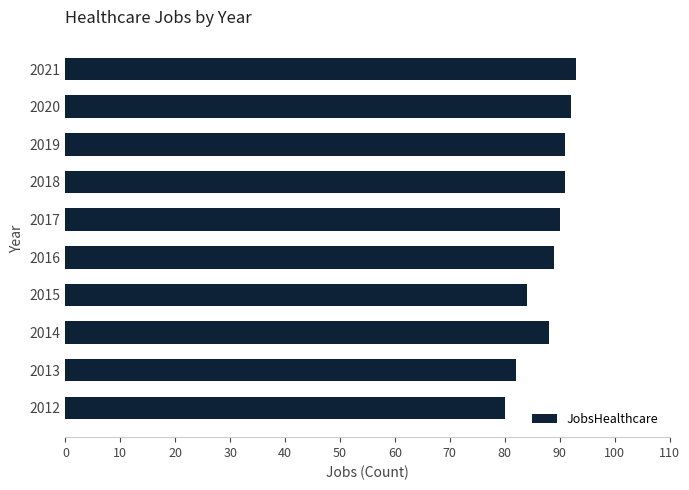

What is the maximum value shown in the chart?

93